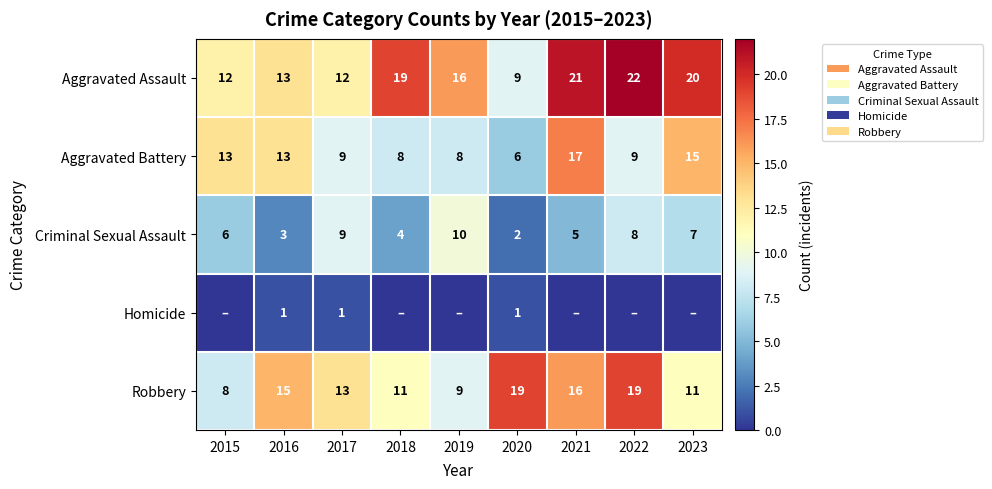

Which has a higher value, 2019 or 2018?

2018